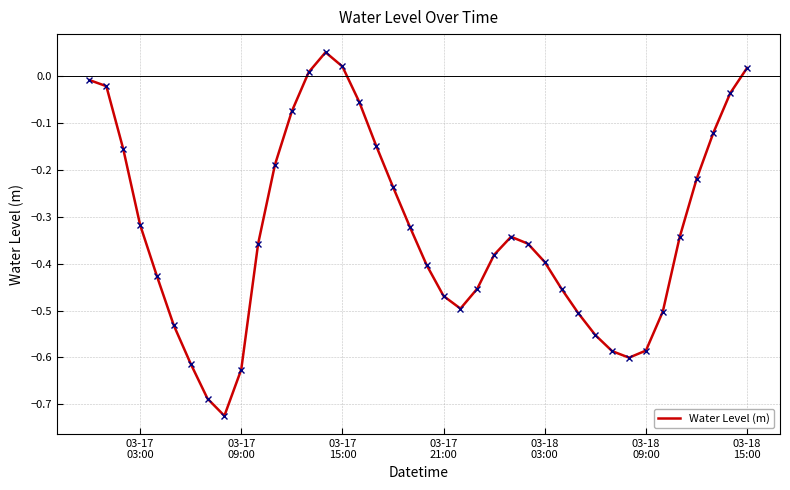

What is the difference between the maximum and minimum values?

0.8